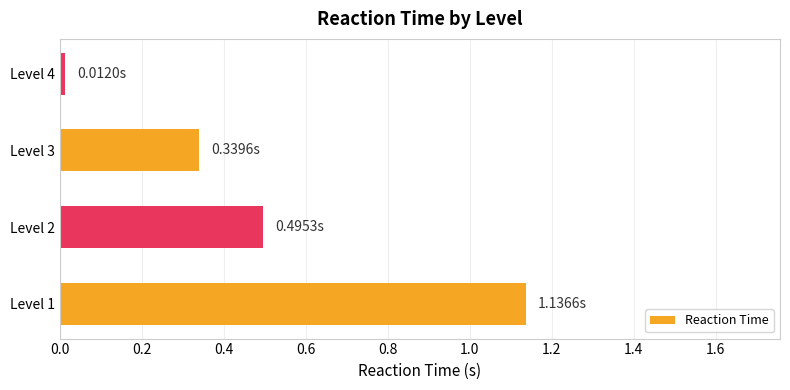

Where is the data nearest to the value 0?

Level 4